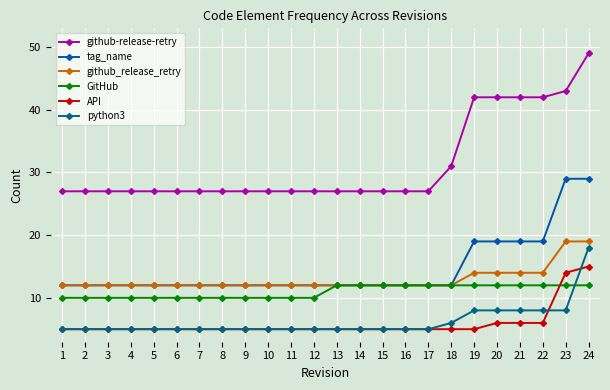

What is the greatest value displayed?

49